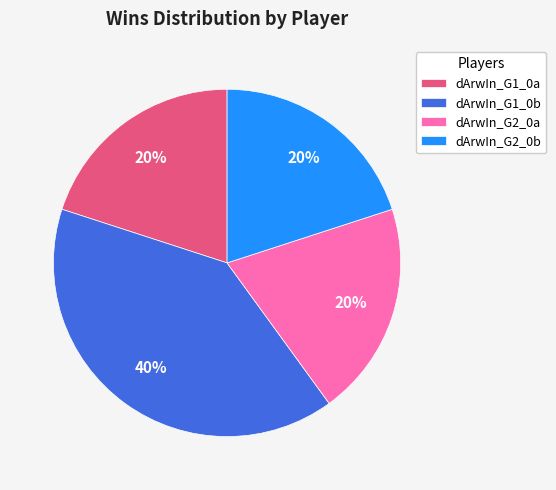

Is the sum of dArwIn_G2_0b and dArwIn_G1_0b greater than half?

Yes